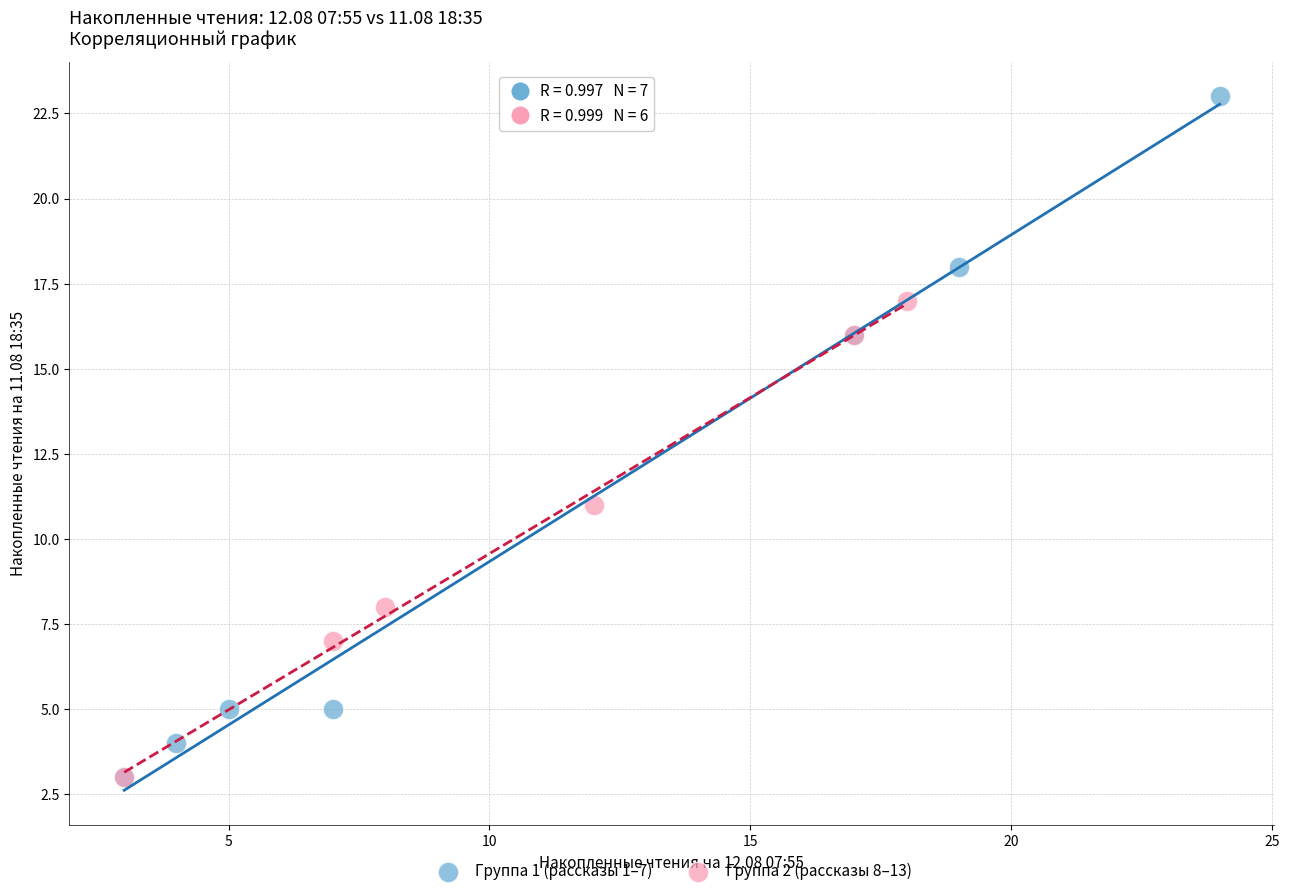

Which series has the largest Y range (max minus min)?

Группа 1 (рассказы 1–7)